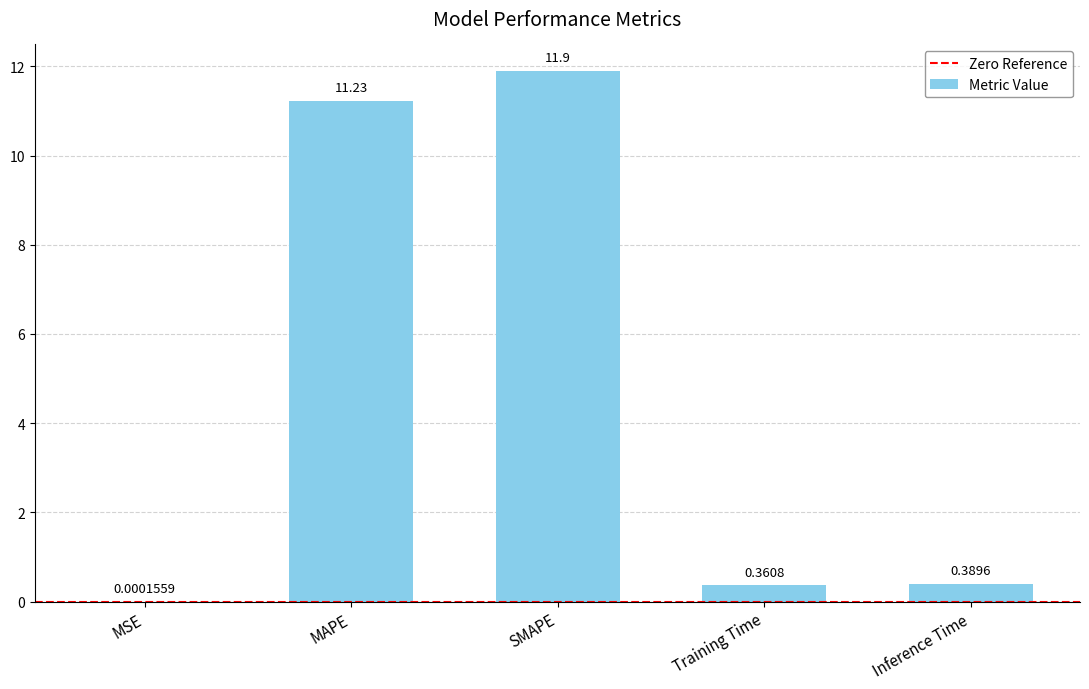

What is the change in value from SMAPE to Inference Time?

-11.5